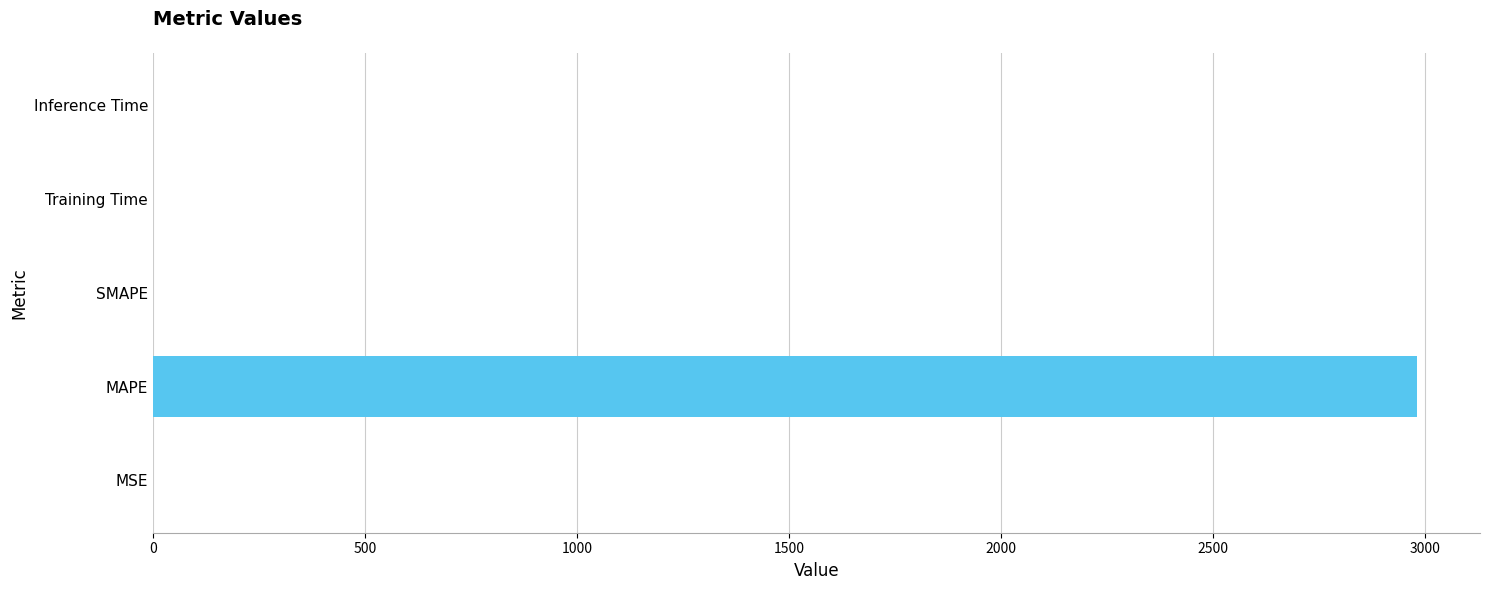

The chart shows a value of 4695.0 at MAPE. True or false?

False